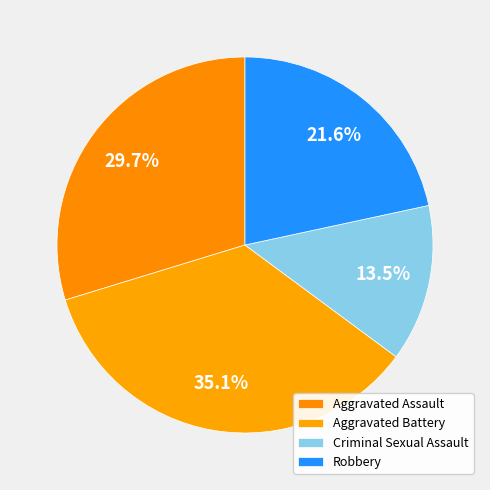

Which category has the biggest portion of the pie?

Aggravated Battery